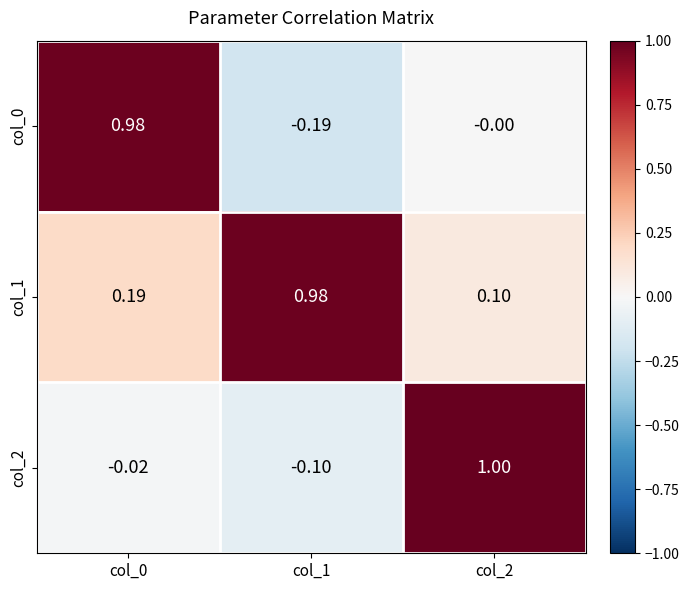

Is the value of col_2 at col_0 greater than the value of col_0 at col_2?

No